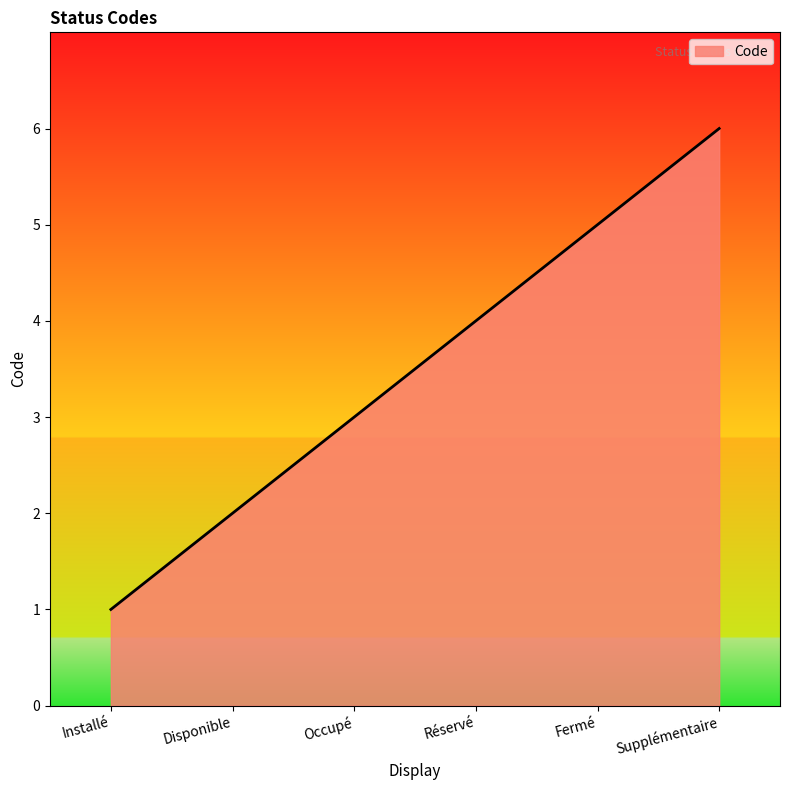

Read the value at Fermé.

5